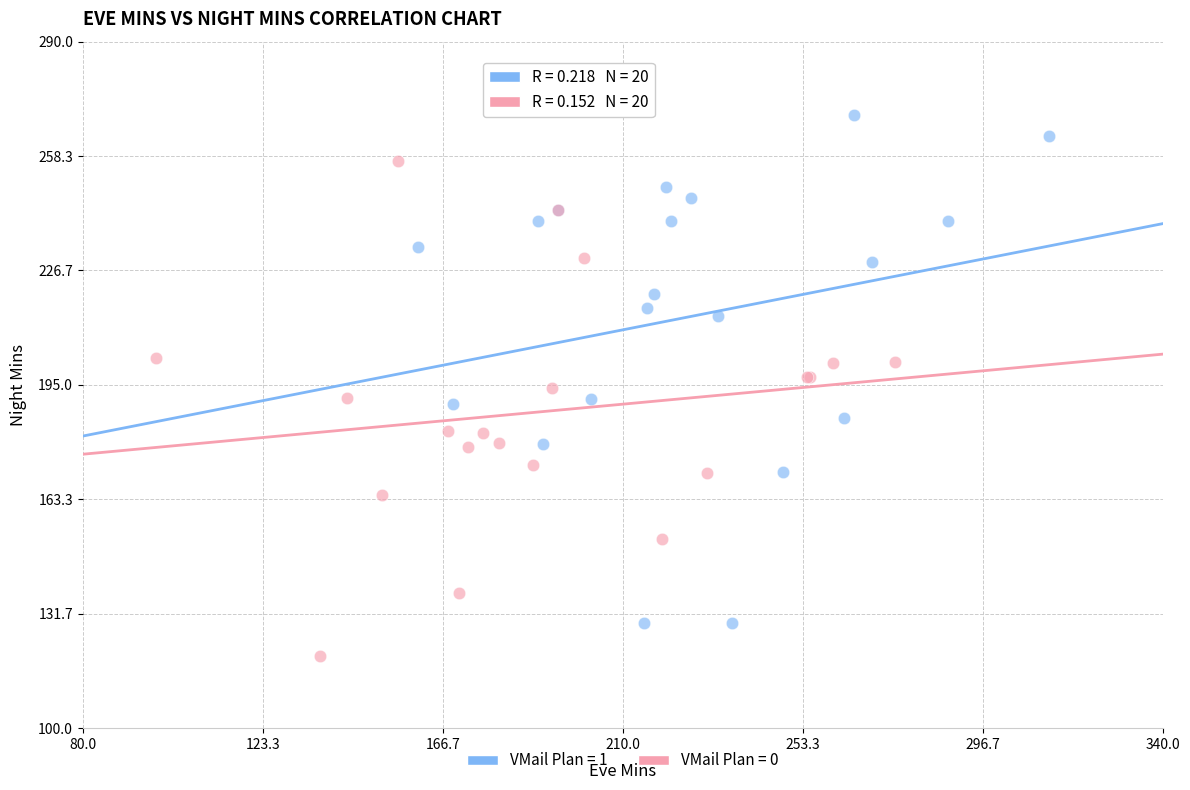

What are all the series names shown in the legend?

VMail Plan = 1, VMail Plan = 0